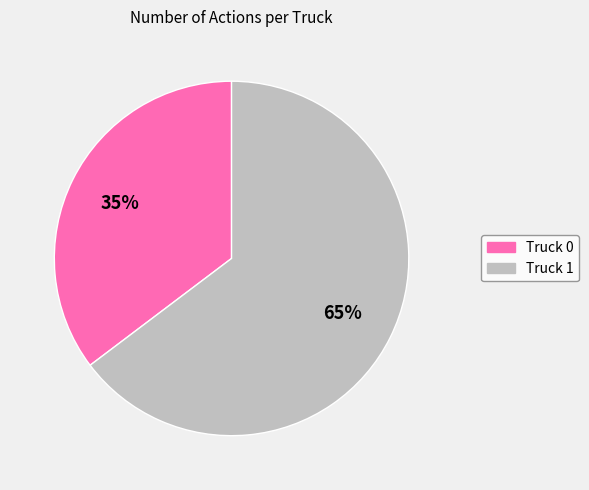

Approximately how many times larger is the value at Truck 0 compared to Truck 1?

0.5